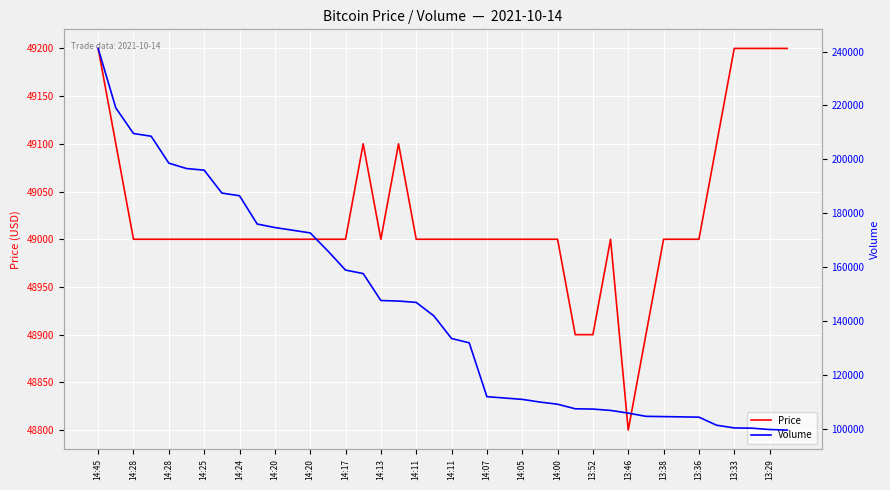

Which series has the largest total across all categories?

Volume